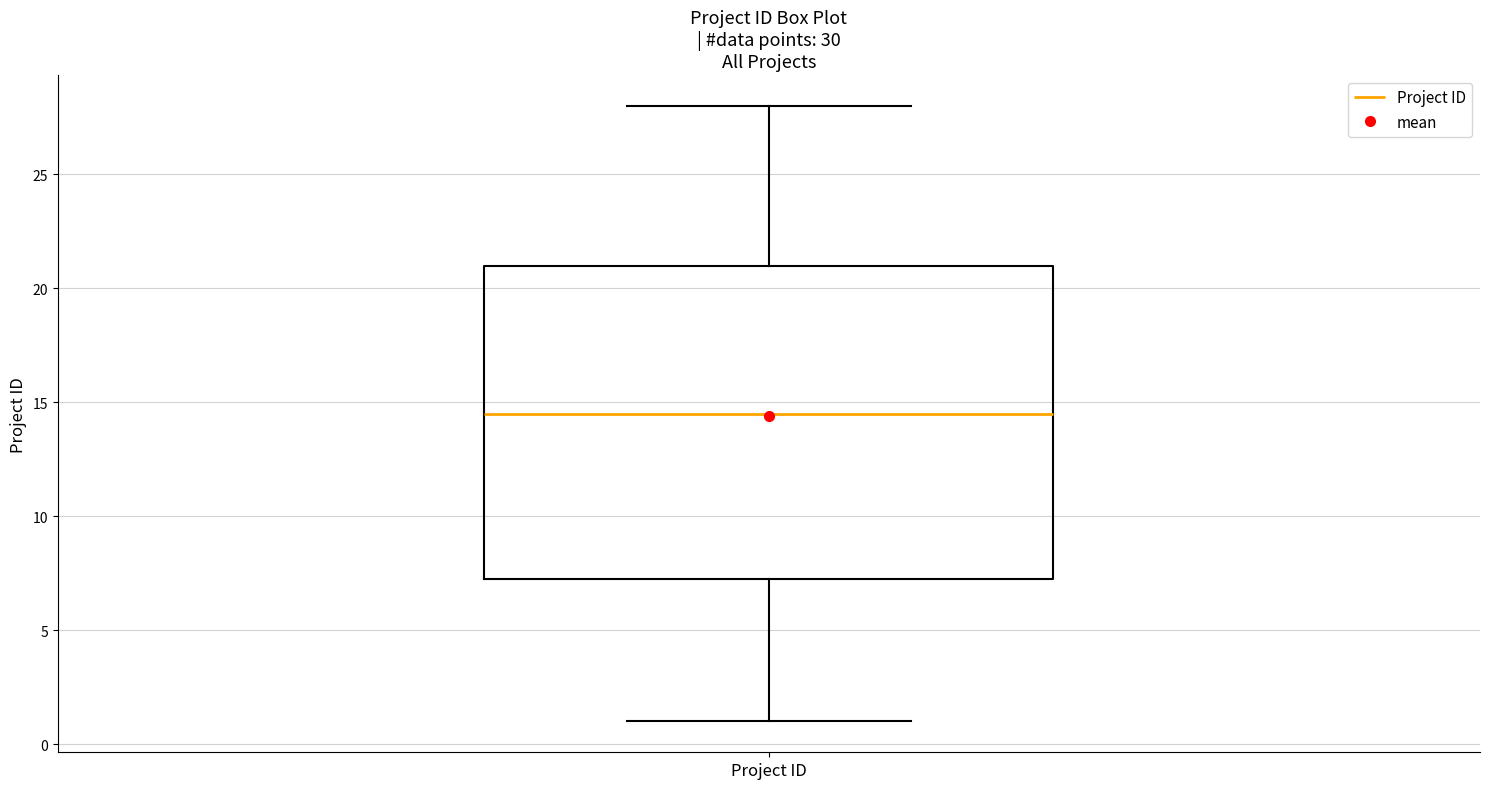

Transcribe this box plot: give where the median line is, the range the box spans, and where the two whiskers end, as read against the y-axis. The values are not printed on the chart, so give them approximately, as read against the axis.

median 14.5, box 7.5 to 21.0, whiskers 1.0 to 28.0